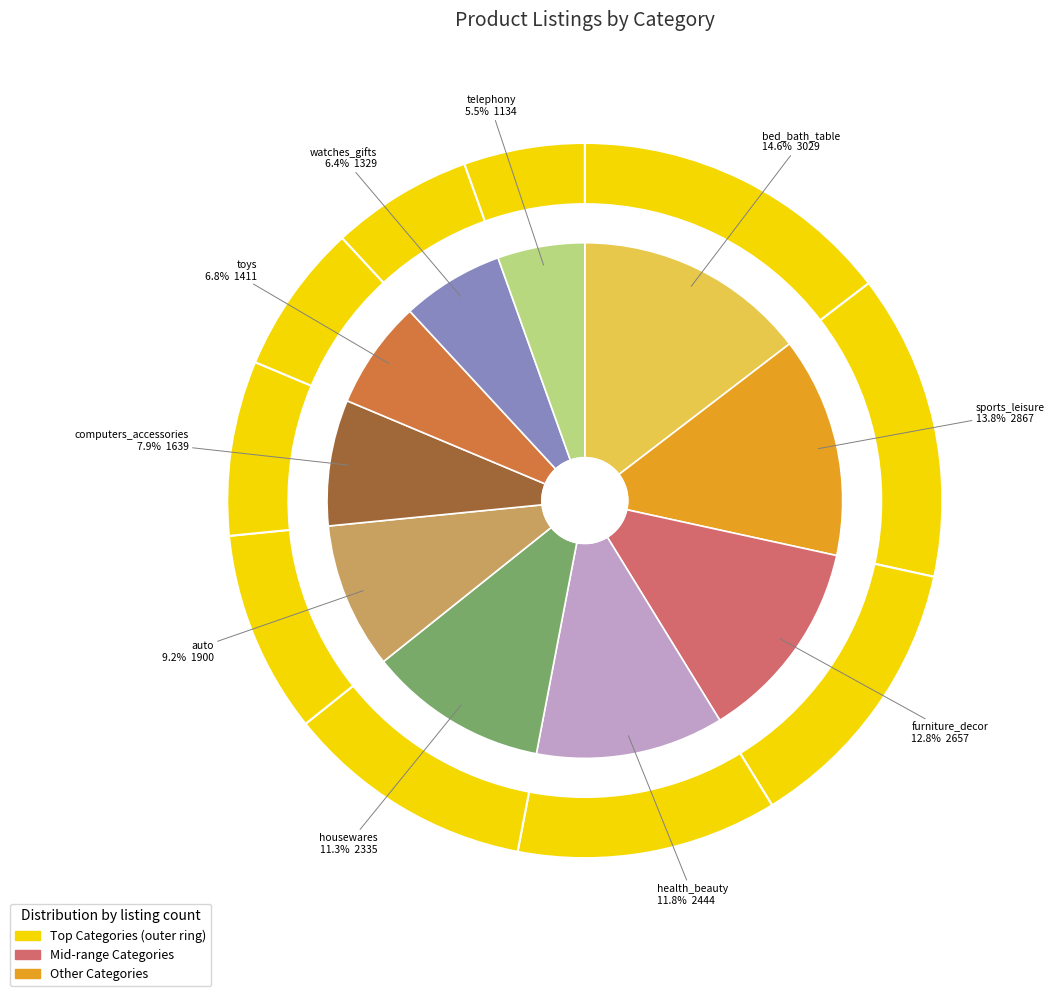

Which category has the biggest portion of the pie?

bed_bath_table